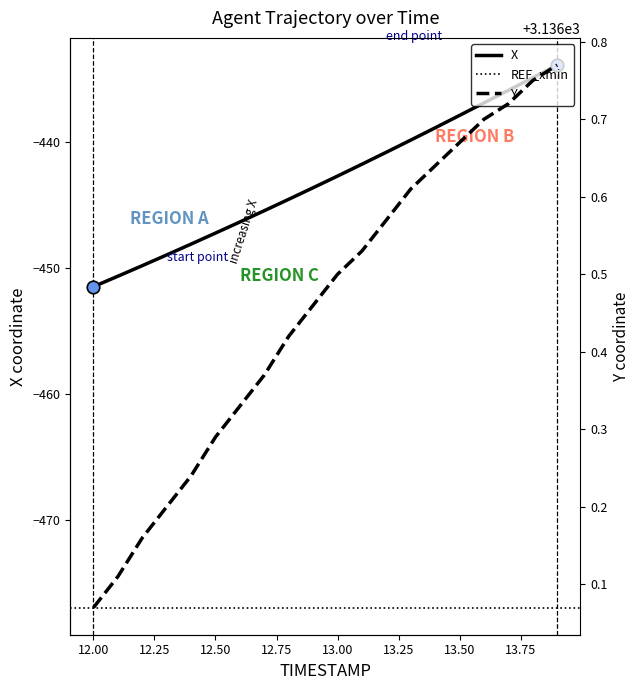

Rank the series by their average value, from highest to lowest.

Y, X